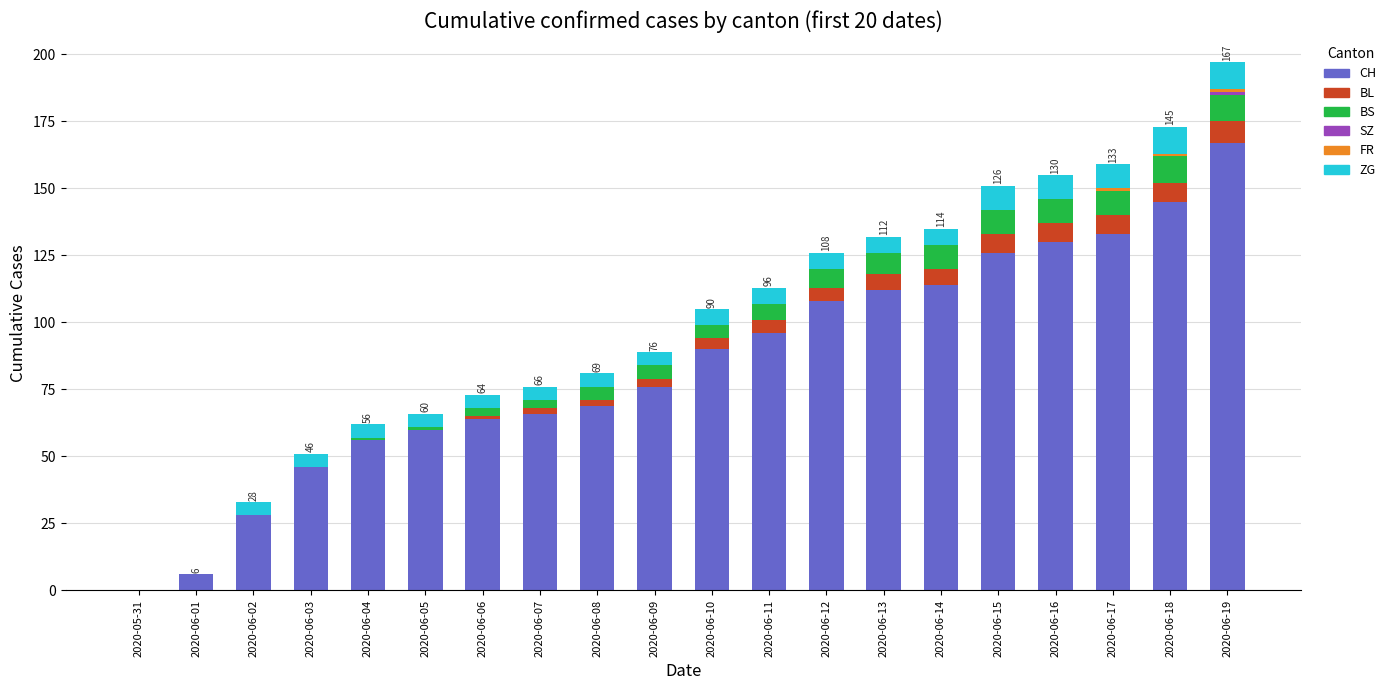

Does the chart contain stacked bars?

Yes